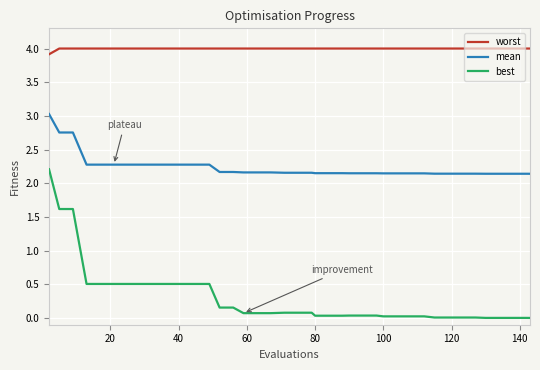

Which series has the widest spread of values?

best